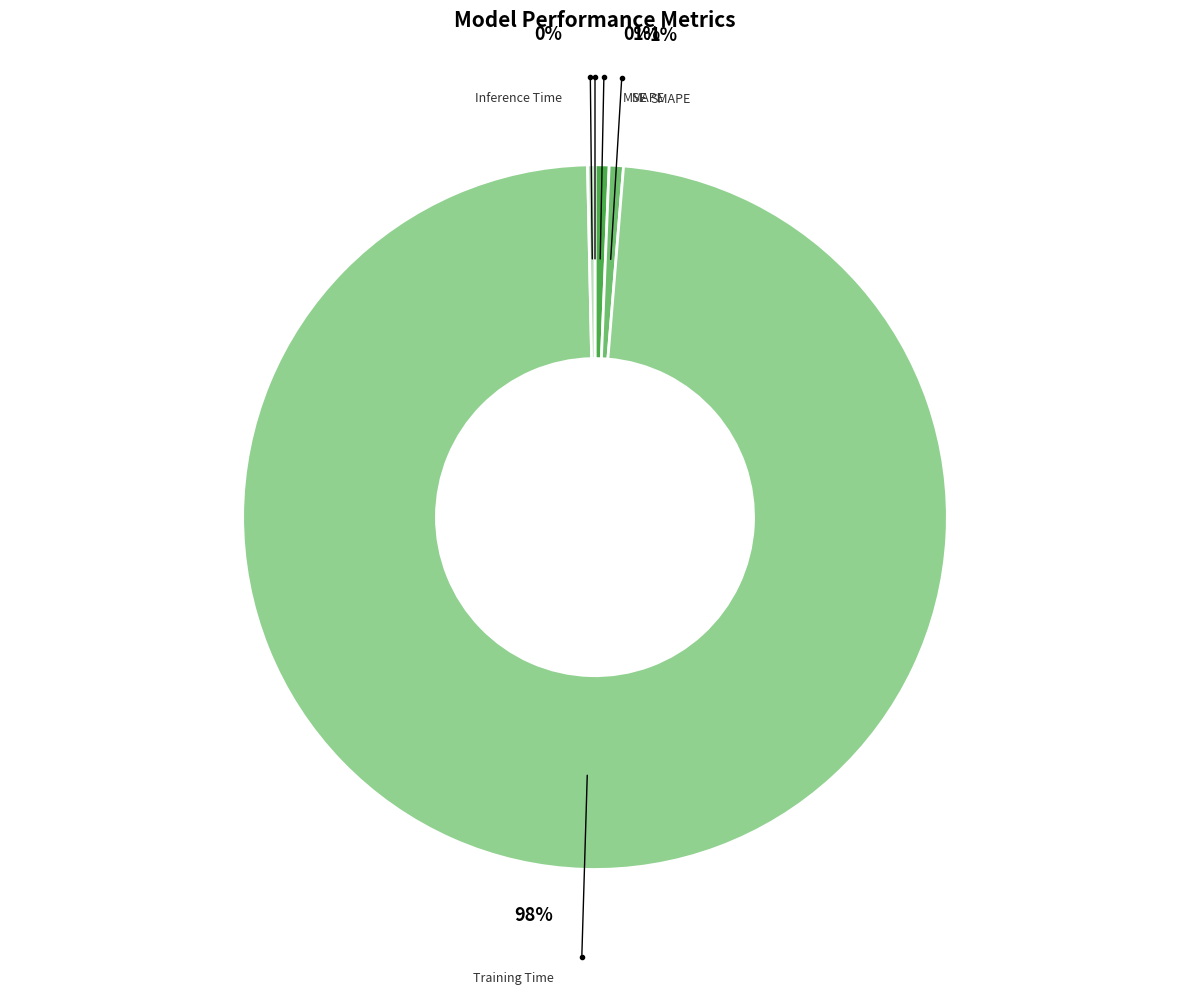

Is Training Time the majority of the pie?

Yes